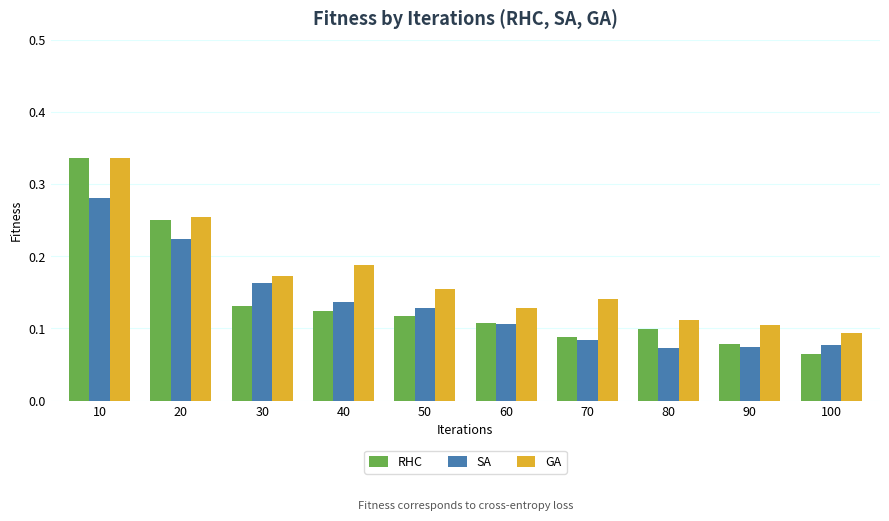

At which category is the sum across all series the highest?

10